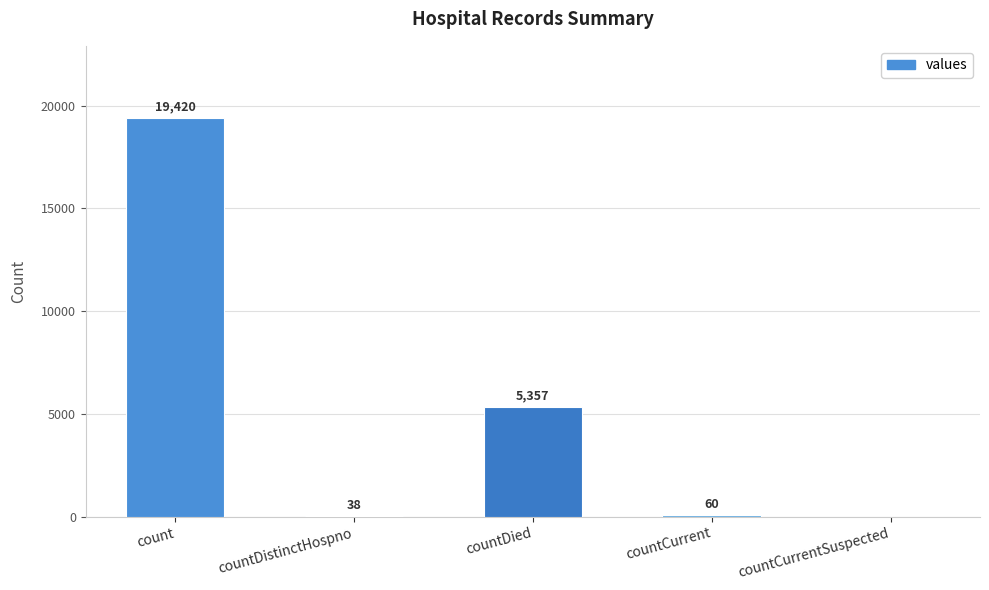

True or false: the data shows 0 at countCurrentSuspected.

True